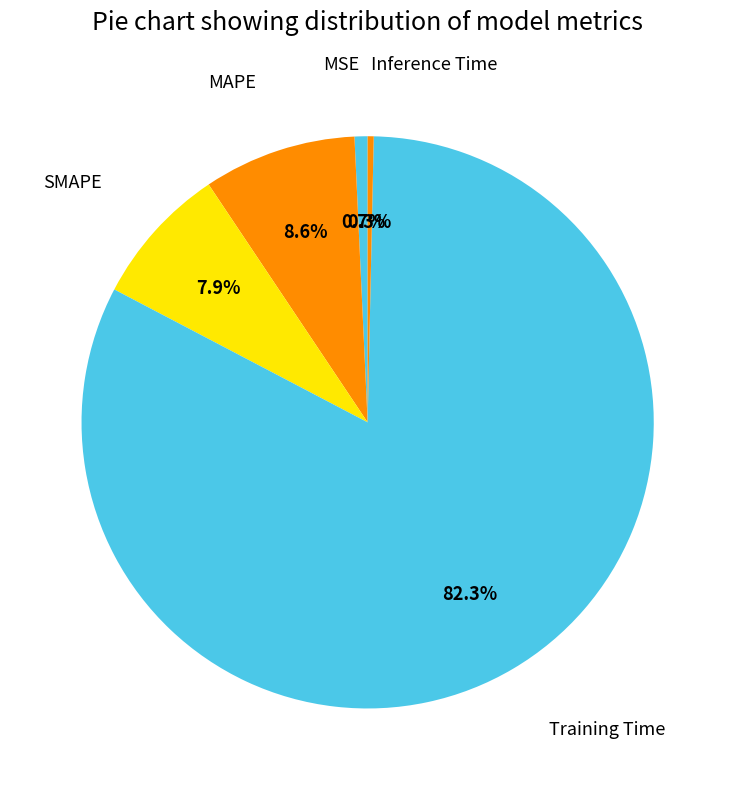

How many slices are in this pie chart?

5